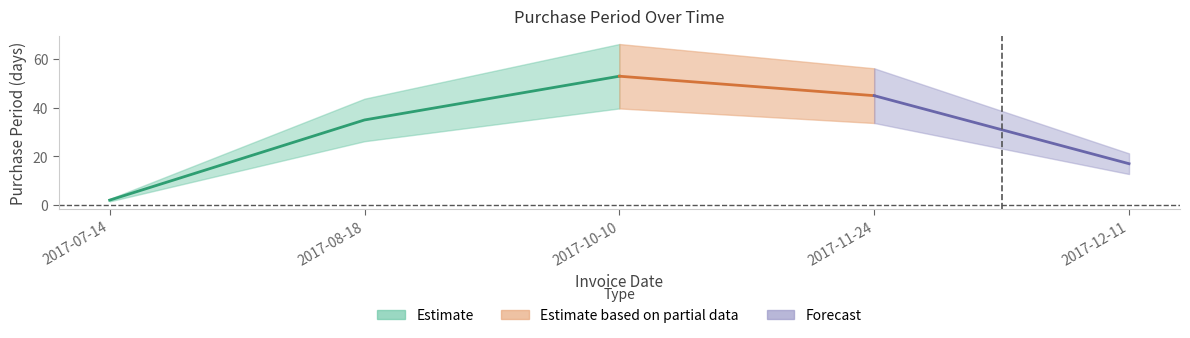

At which label is the value closest to 27?

2017-08-18